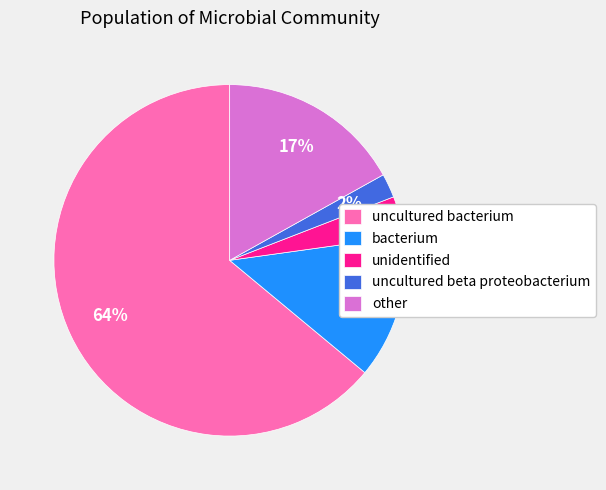

Combined, do uncultured bacterium and other account for over 50%?

Yes